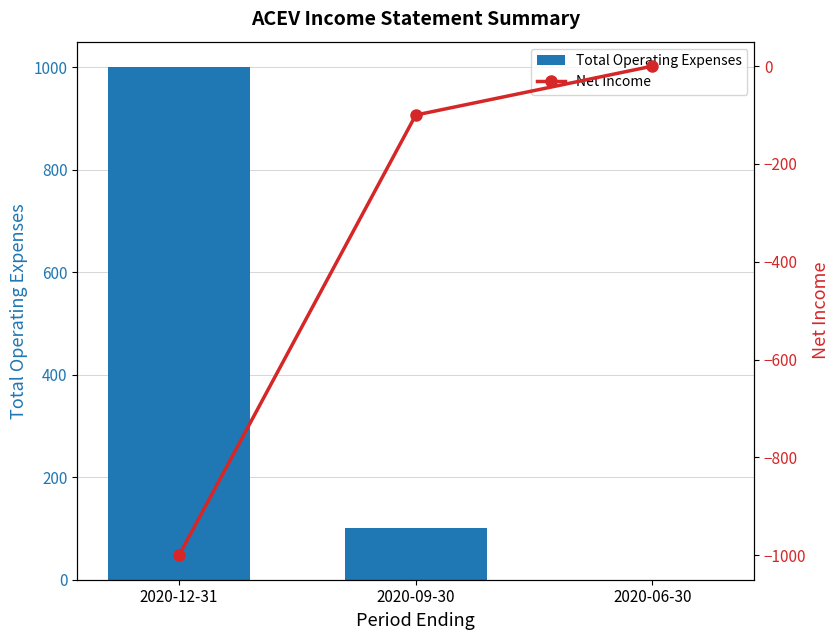

How many data points in Total Operating Expenses are less than 100?

1